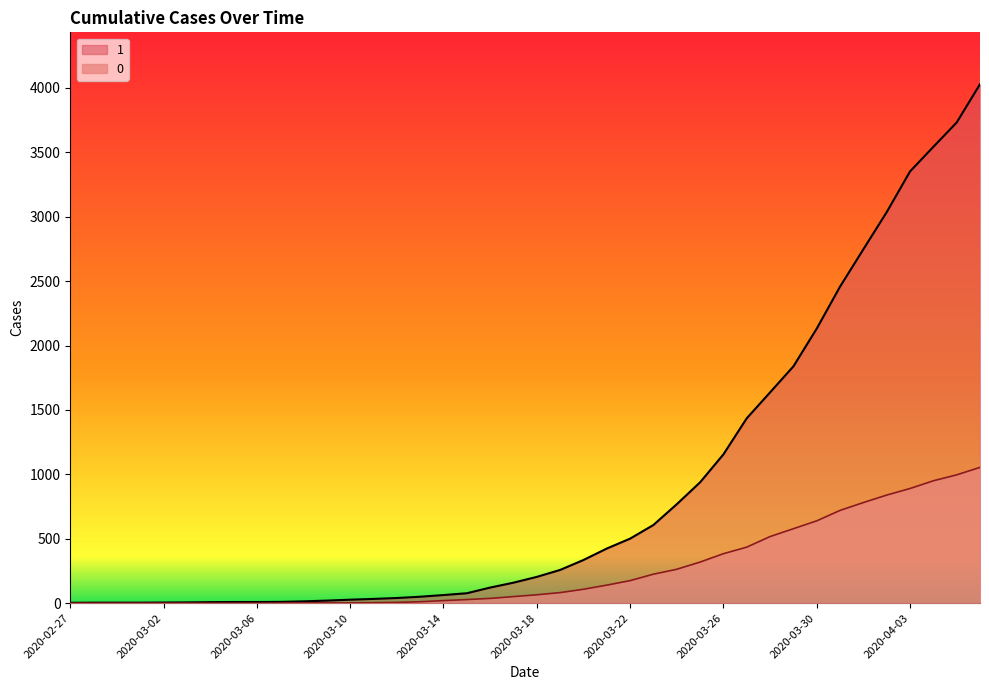

The value of 1 at 2020-03-27 is 2314. True or false?

False